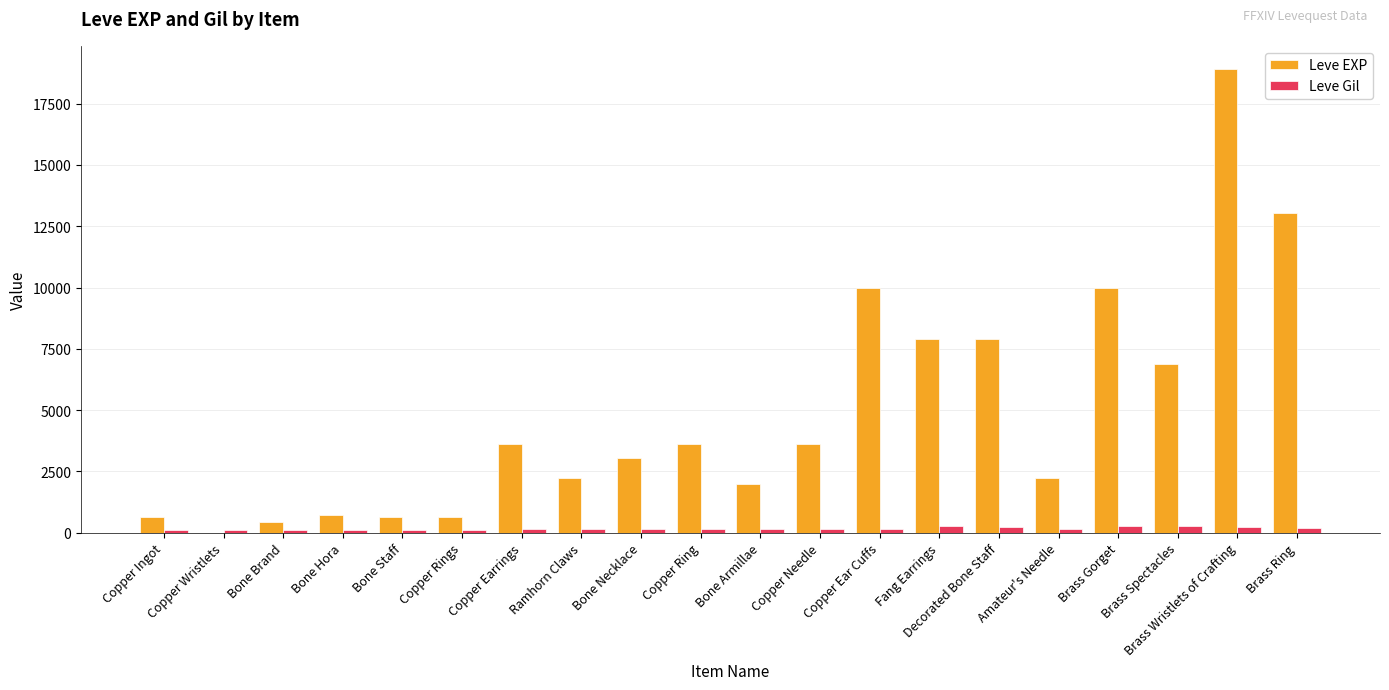

How many distinct data groups are displayed?

2